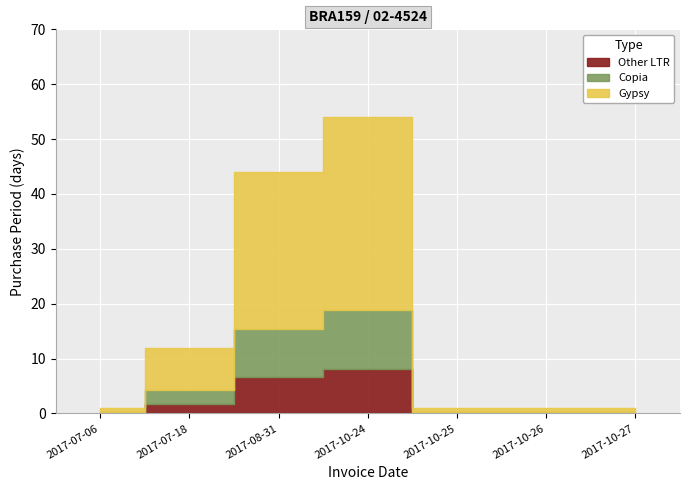

What is the difference between the second highest and minimum values?

43